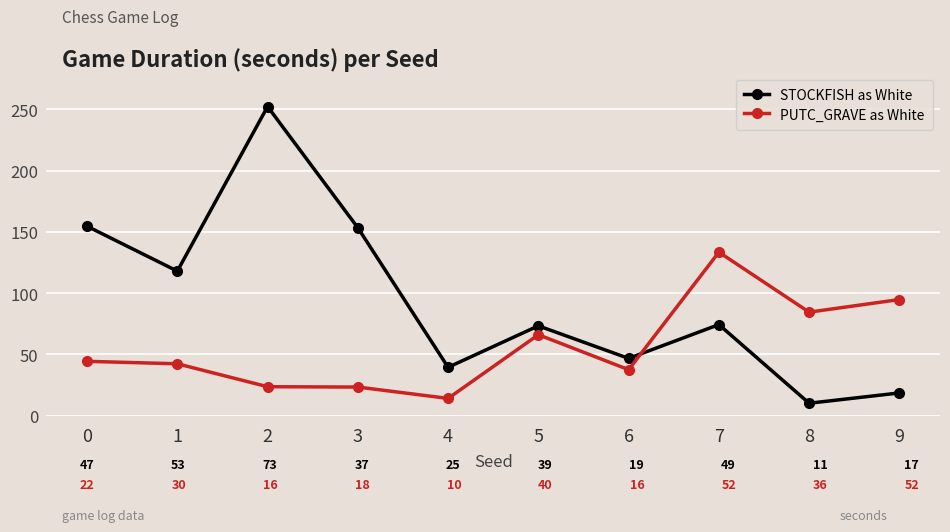

True or false: STOCKFISH as White has more than 1 points higher than both neighbors.

True